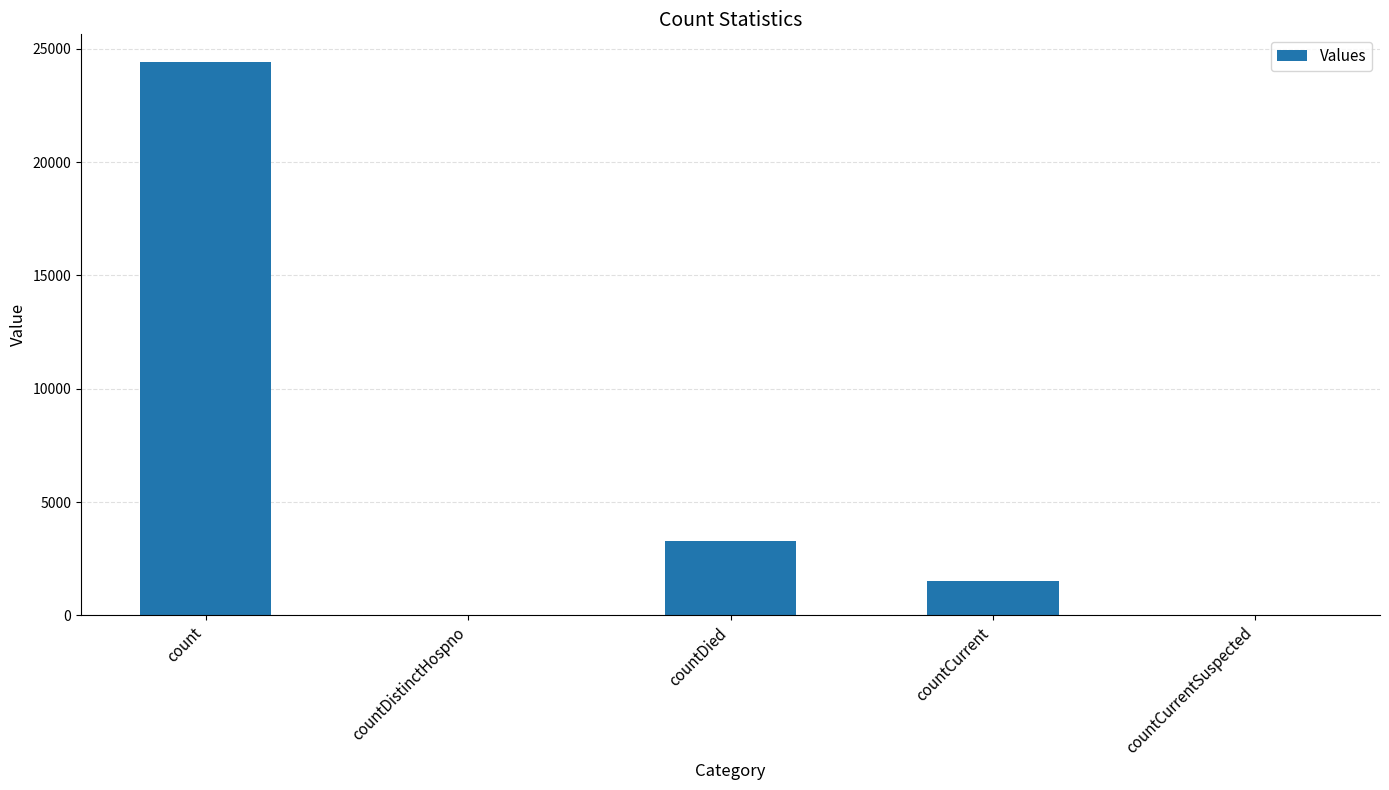

Where is the data nearest to the value 12210?

countDied